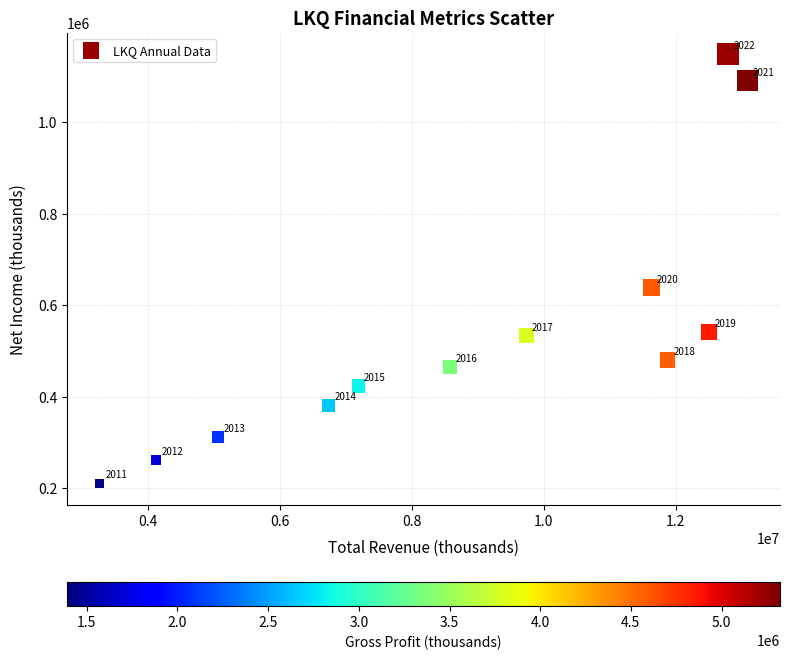

What Y value in the scatter plot is closest to 679650?

638400